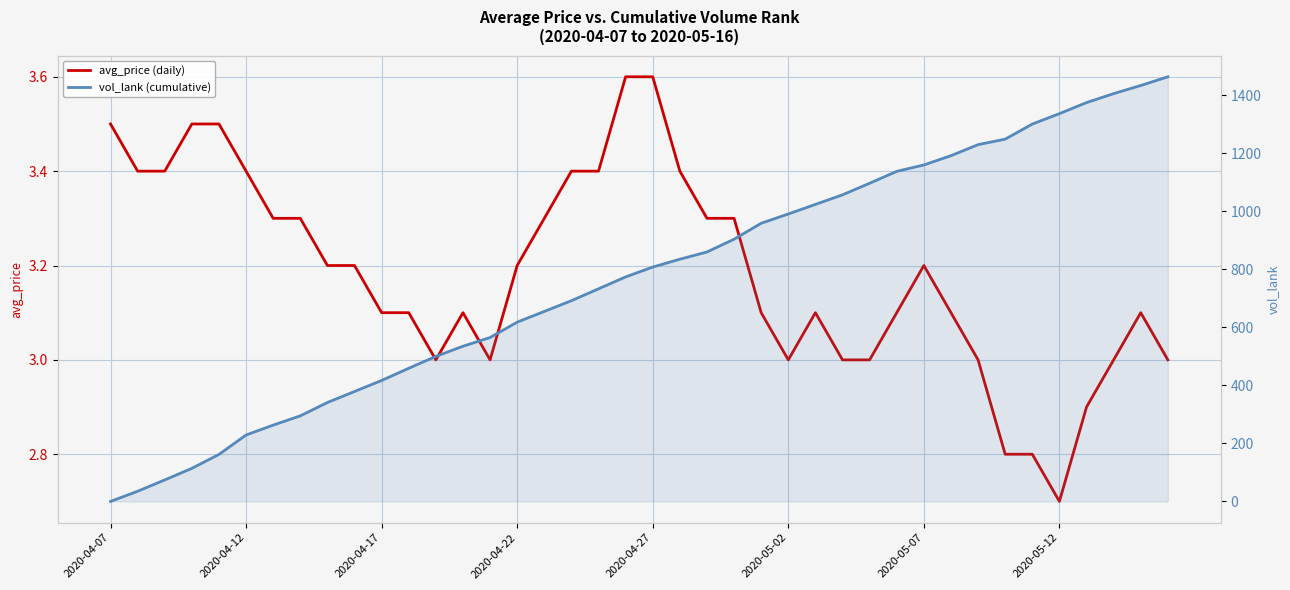

What is the value of the avg_price (daily) point at the 1st from the left?

3.5